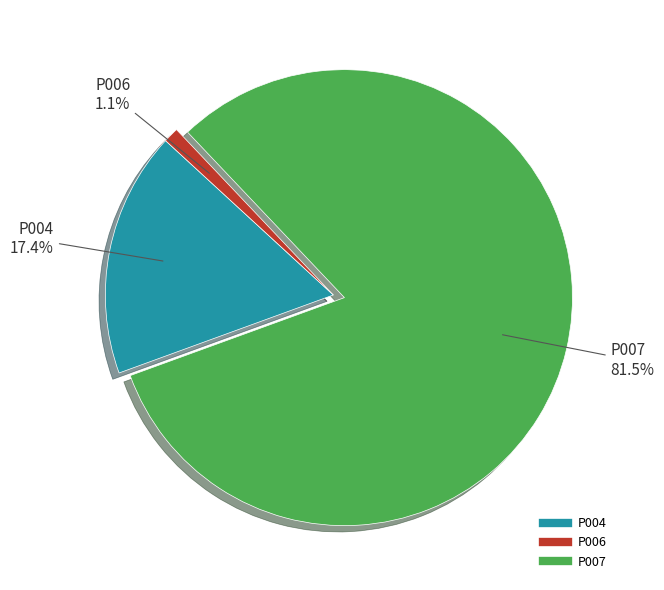

What is the majority slice?

P007